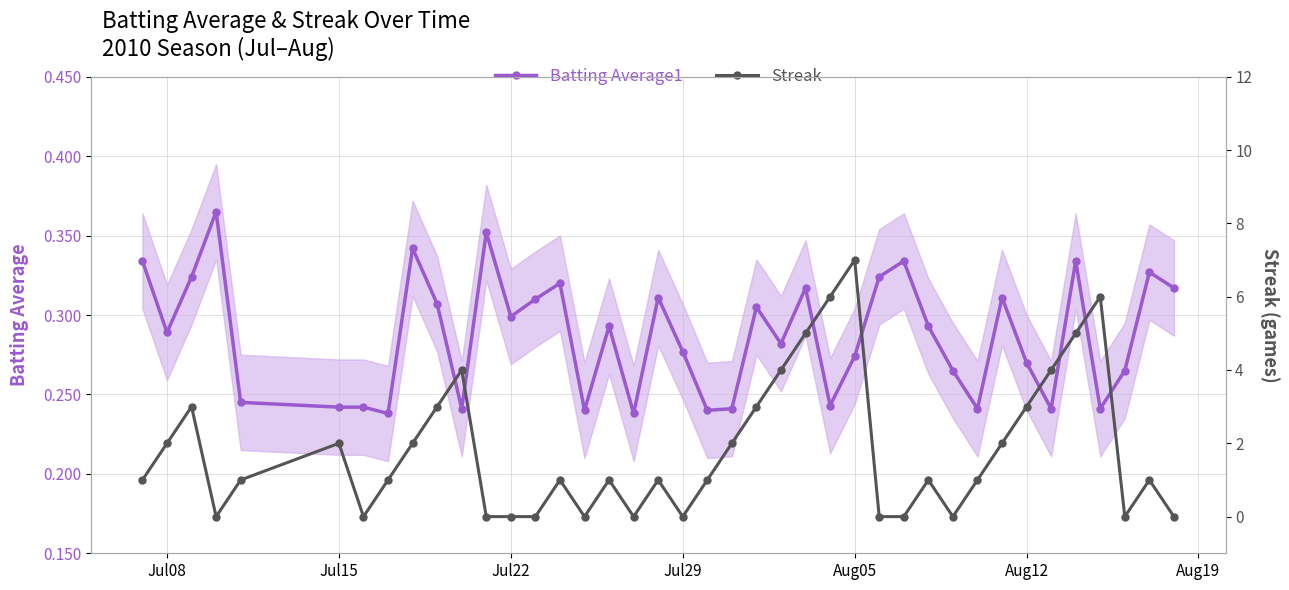

At which category does Batting Average1 reach its first local valley?

Jul08